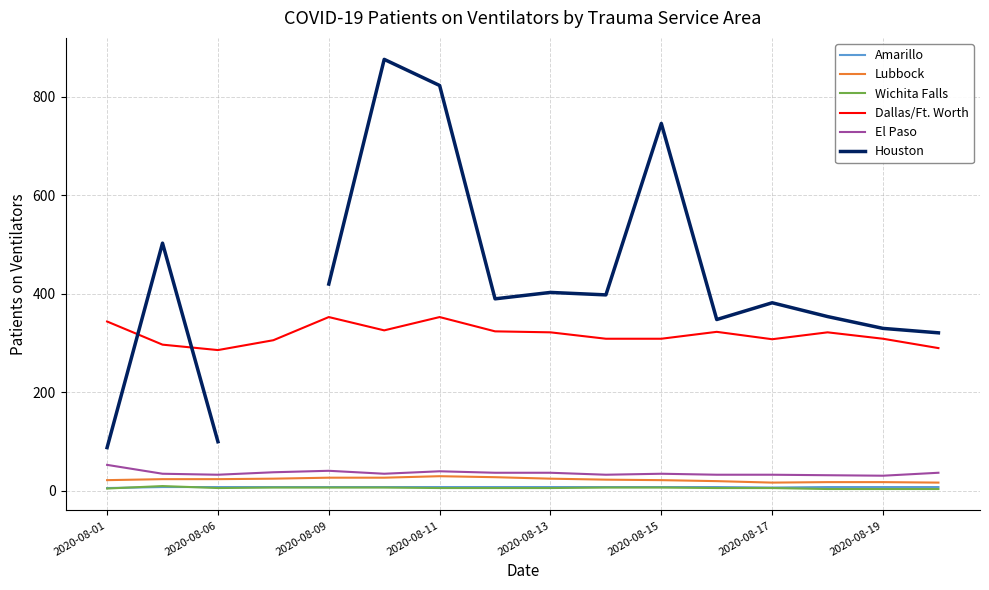

True or false: El Paso and Wichita Falls intersect in this chart.

False